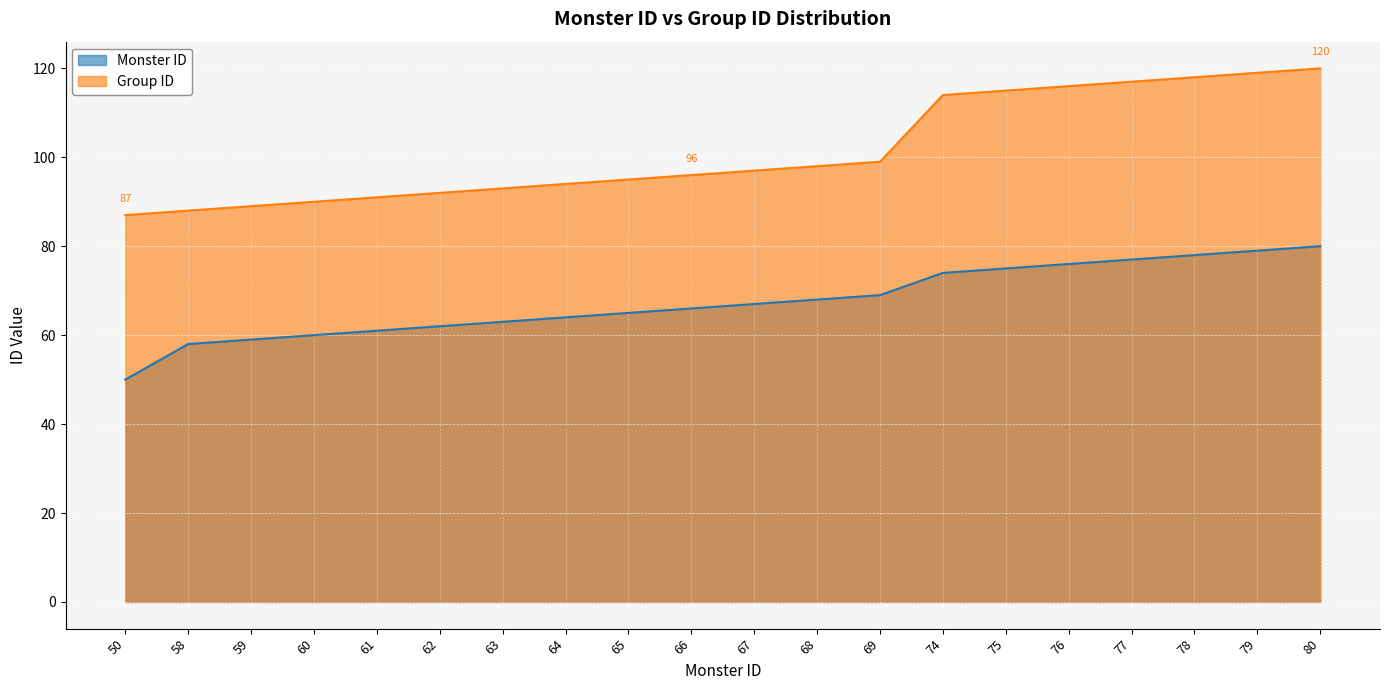

Which series has the largest total across all categories?

Group ID